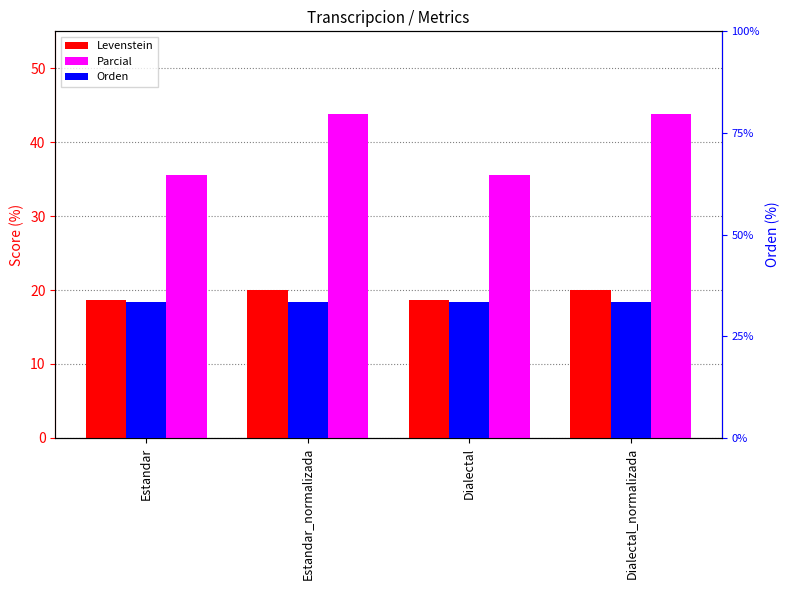

How many bars are there in each group?

3